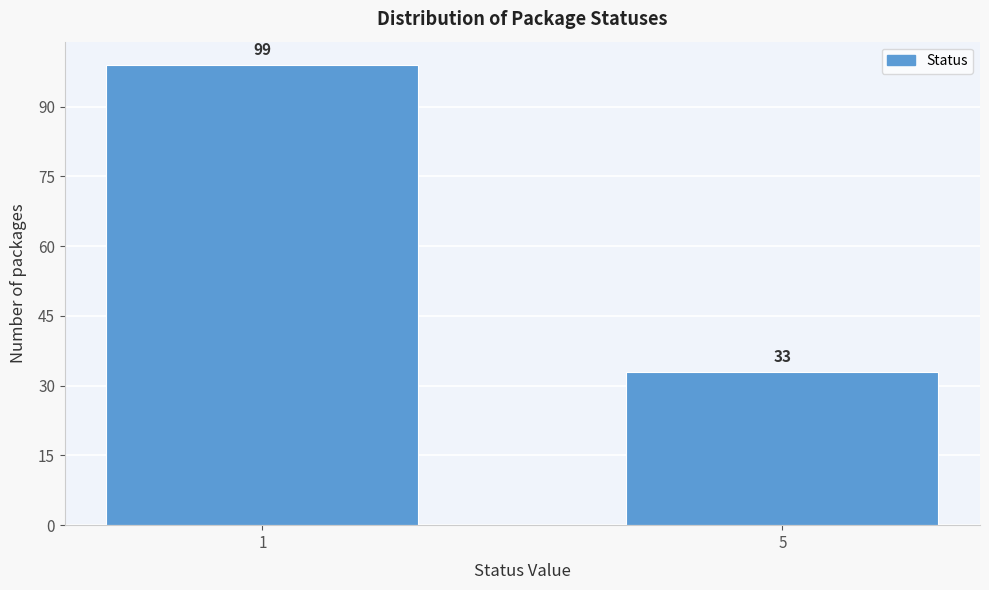

Reading left to right, list all the values displayed in this chart.

1=99	5=33